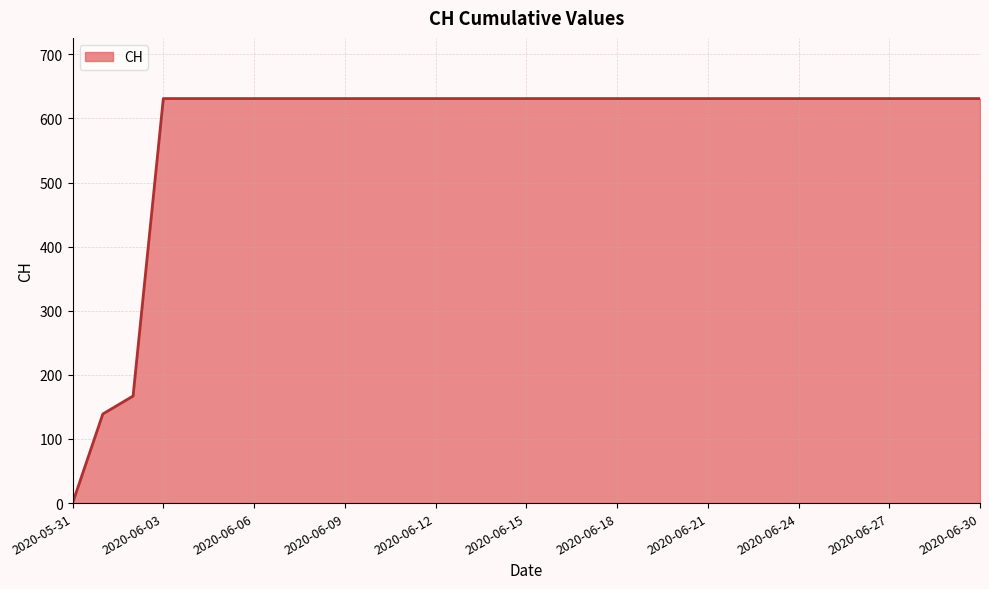

What is the difference between the maximum and minimum values?

631